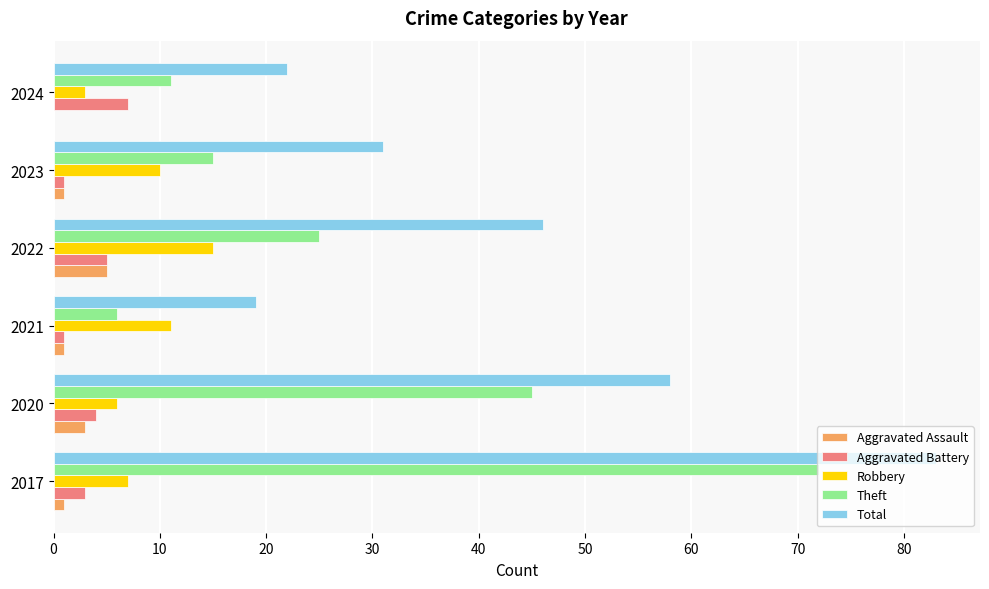

What is the sum of all Aggravated Assault values?

11